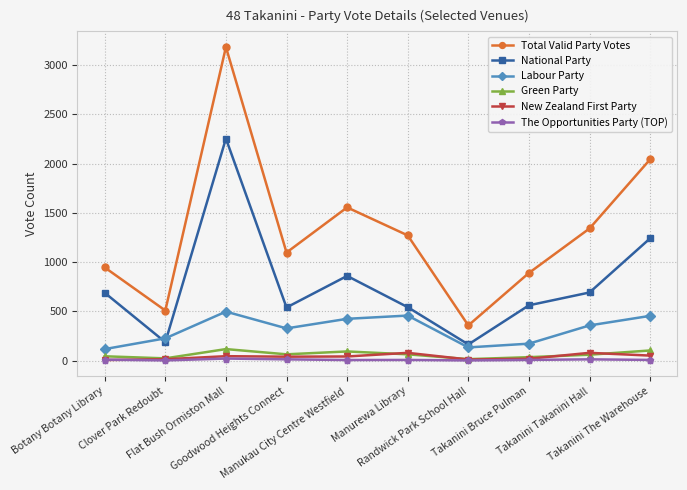

Is the value of Labour Party at Takanini Bruce Pulman greater than the value of Total Valid Party Votes at Randwick Park School Hall?

No